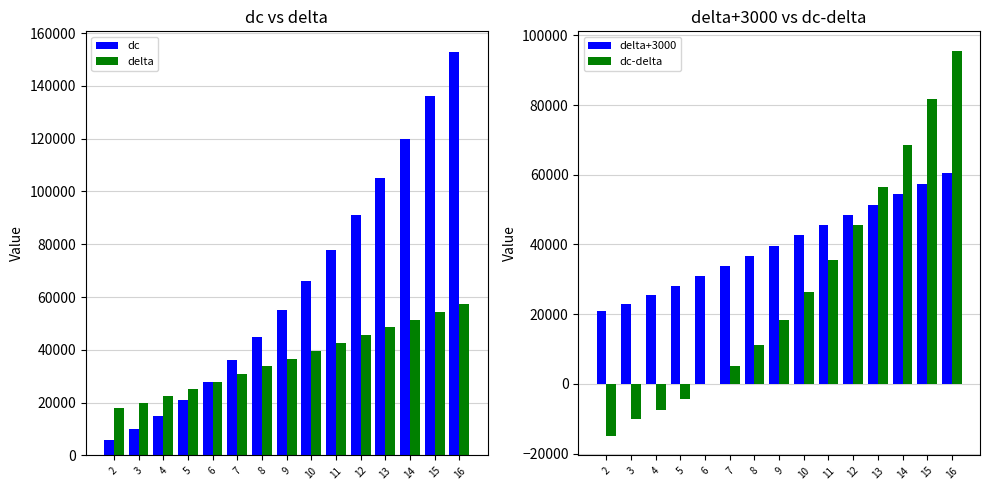

What is the approximate value of dc-delta at 8?

11250.0